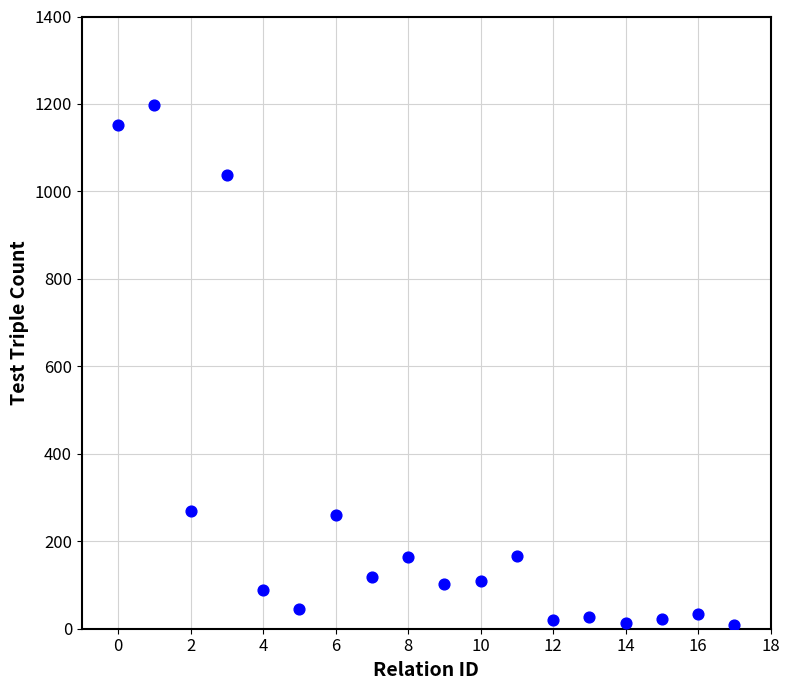

What is the range of Y values (max minus min)?

1189